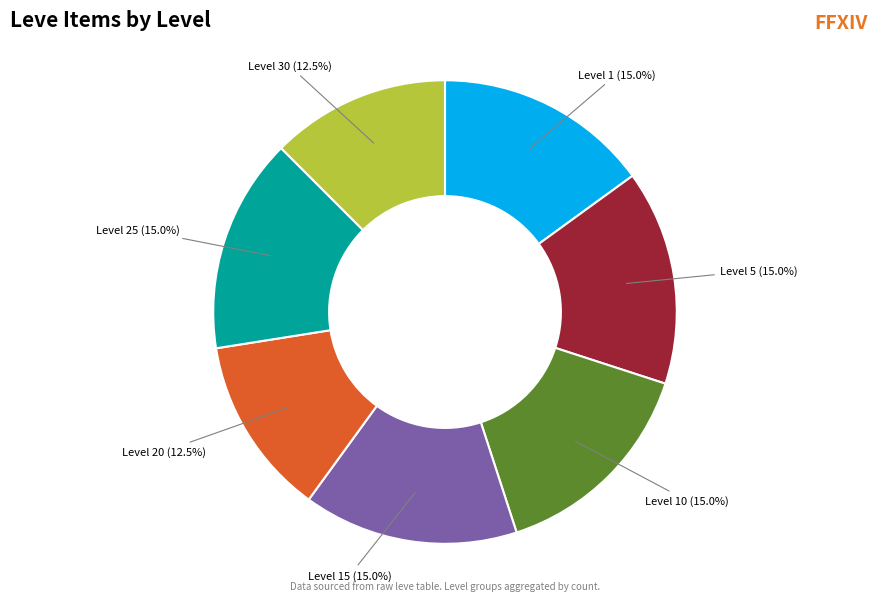

Is there a majority slice in this chart?

No